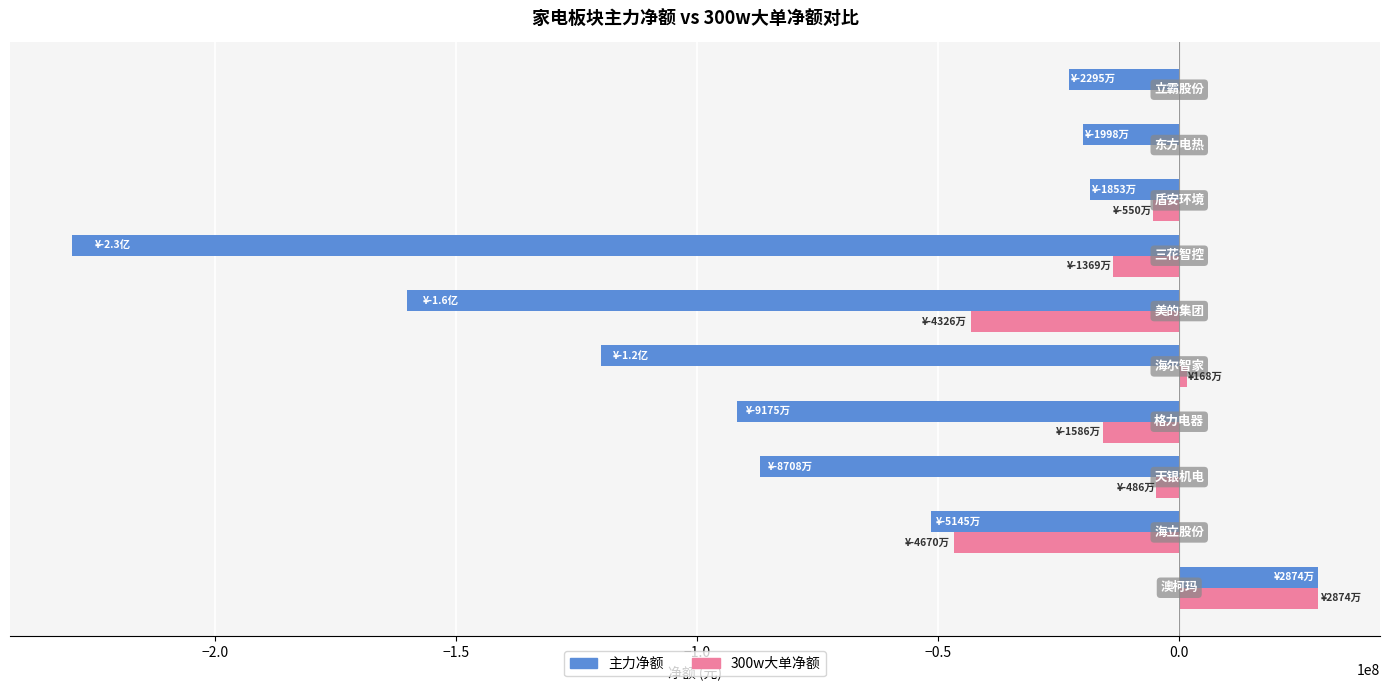

Which series has the largest total across all categories?

300w大单净额